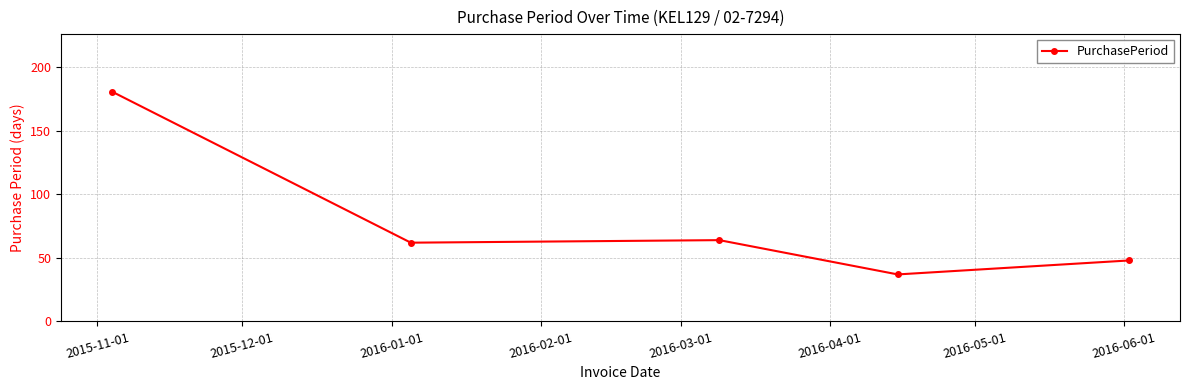

What is the minimum value shown in the chart?

37